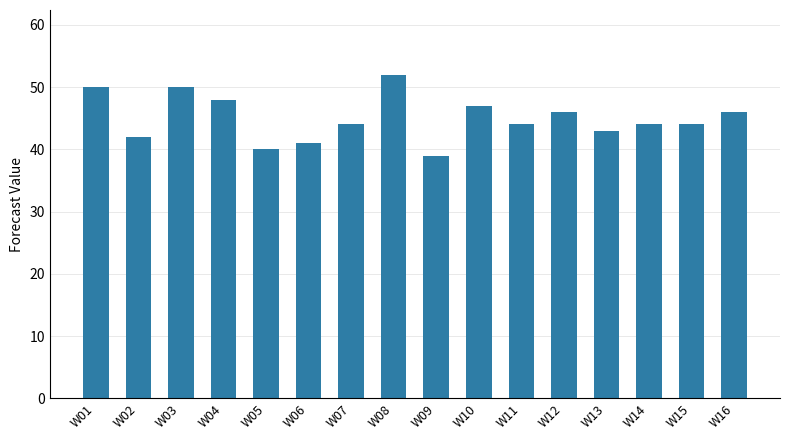

What is the difference between the second highest and second lowest values?

10